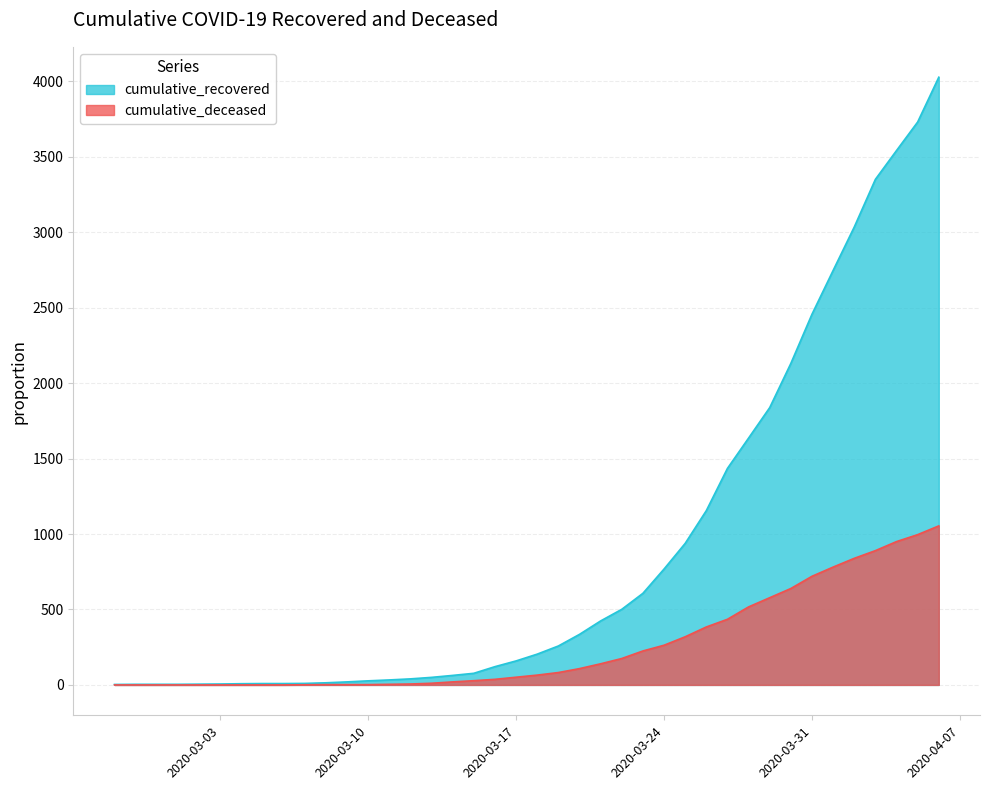

How many lines are shown in the chart?

2